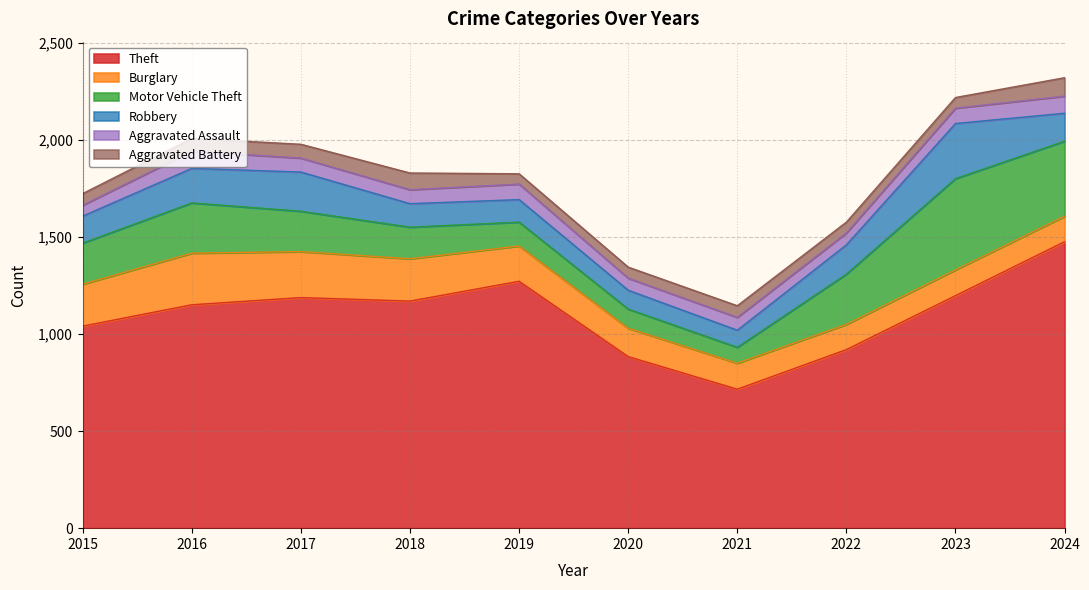

At which label does Motor Vehicle Theft reach its minimum?

2021